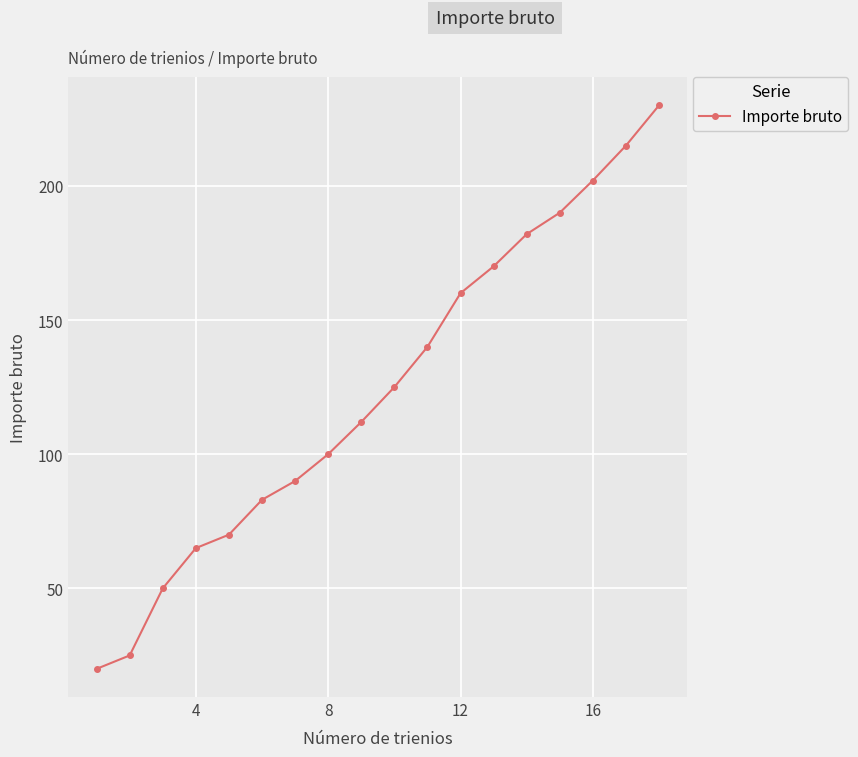

What is the value of the 2nd point from the left?

25